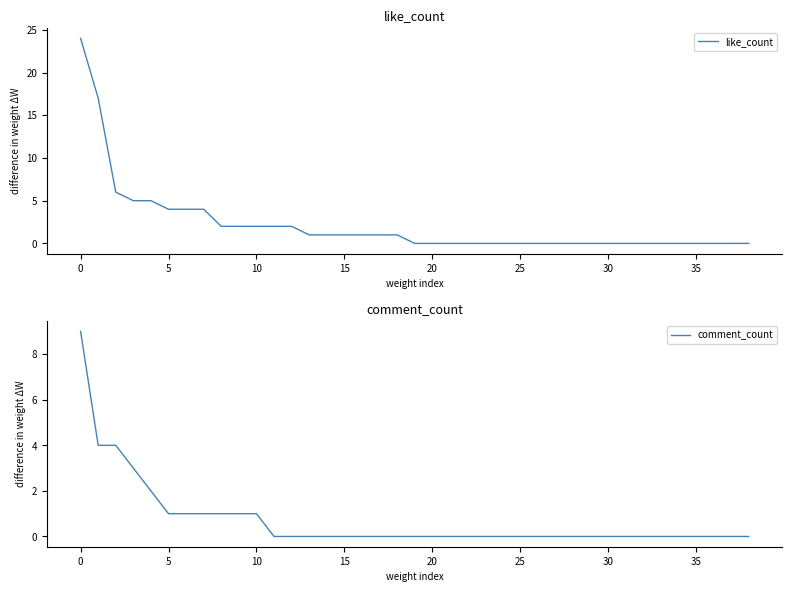

What is the difference between the second highest and second lowest values in the comment_count series?

4